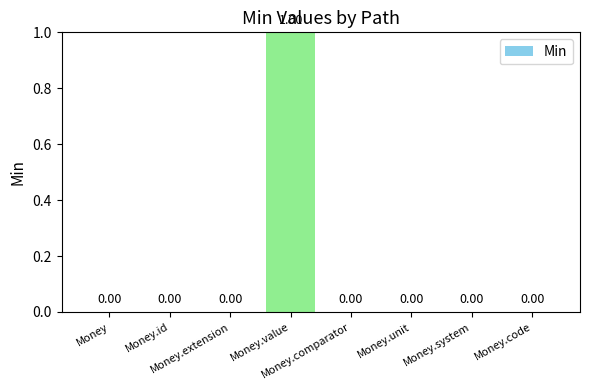

Count the number of values greater than 0.

1